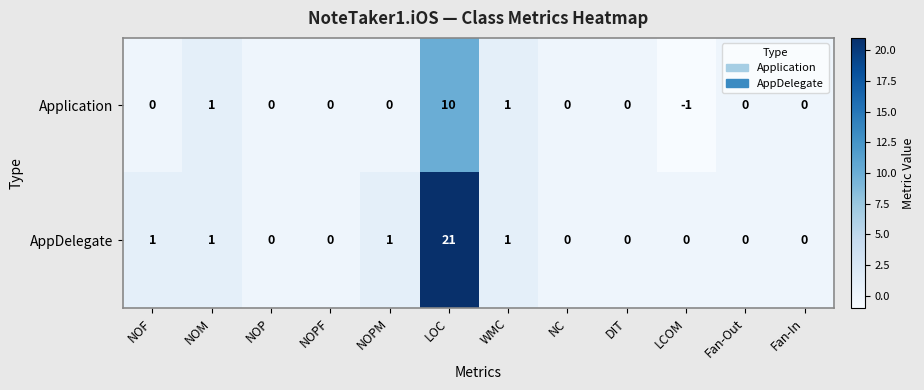

Which series changed the most between LOC and DIT?

AppDelegate